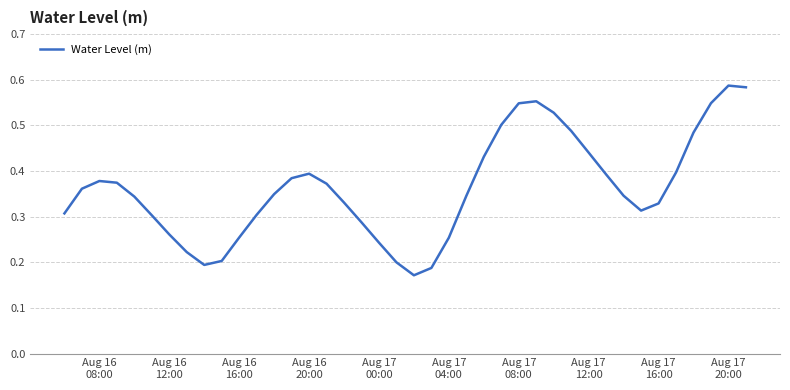

How many lines are shown in the chart?

1